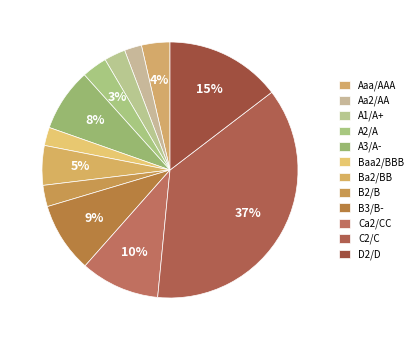

Do A2/A and A1/A+ together represent more than half of the pie?

No